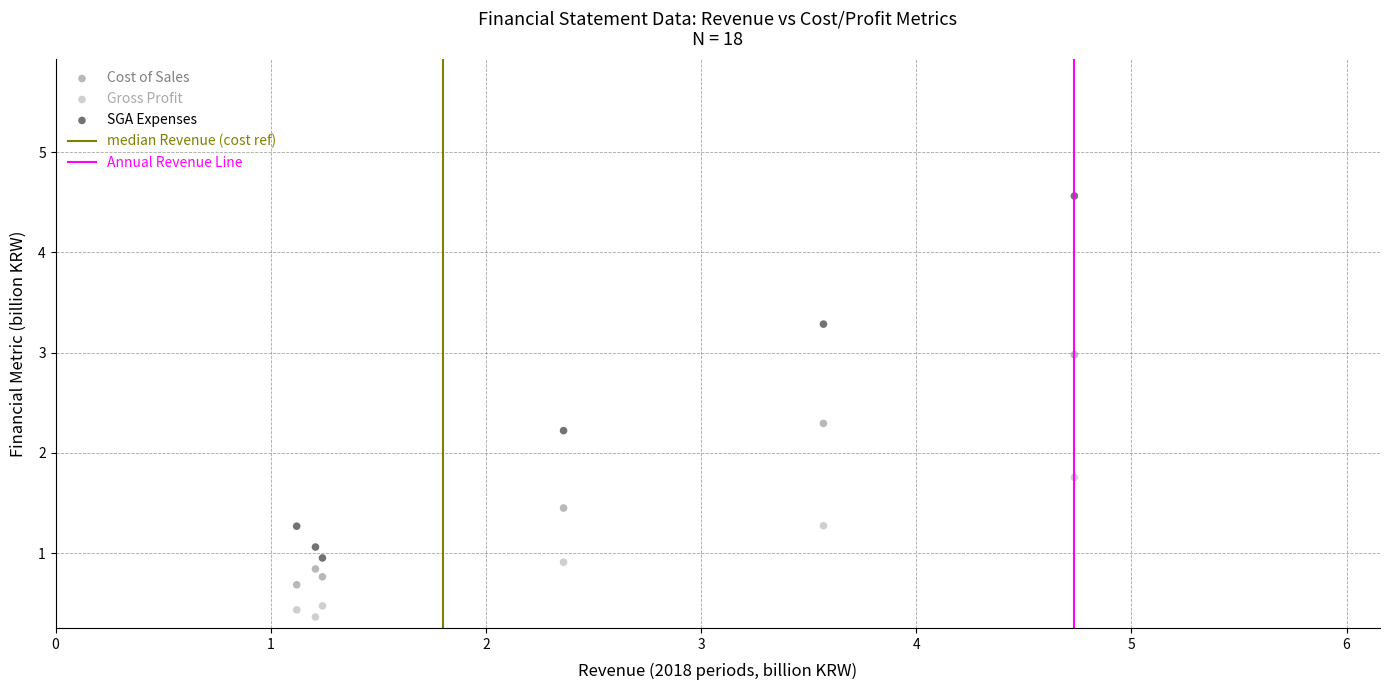

Across all data points, what is the range of Y values (max minus min)?

4.2